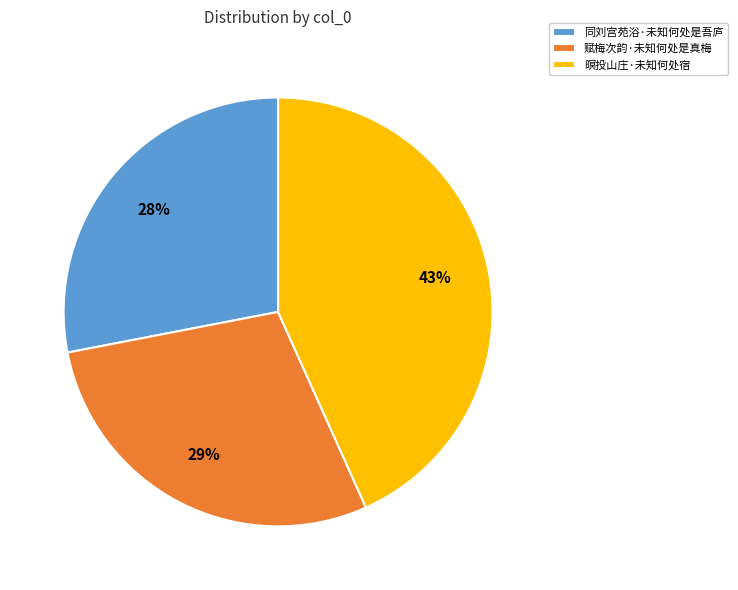

Is 赋梅次韵·未知何处是真梅 the majority of the pie?

No